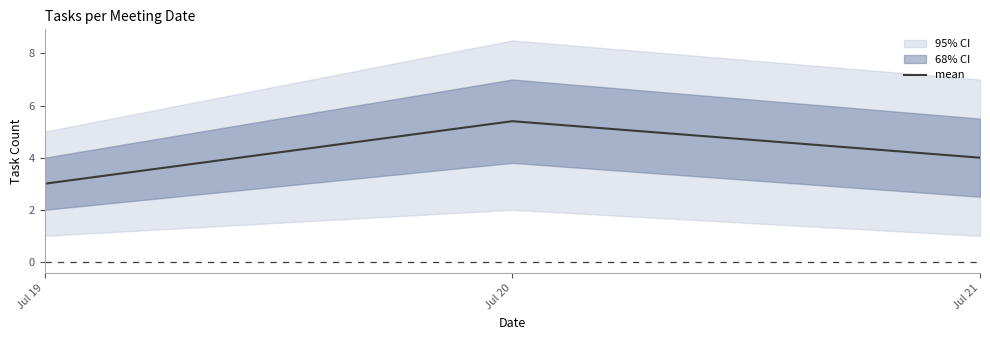

Does the chart have visible grid lines?

No